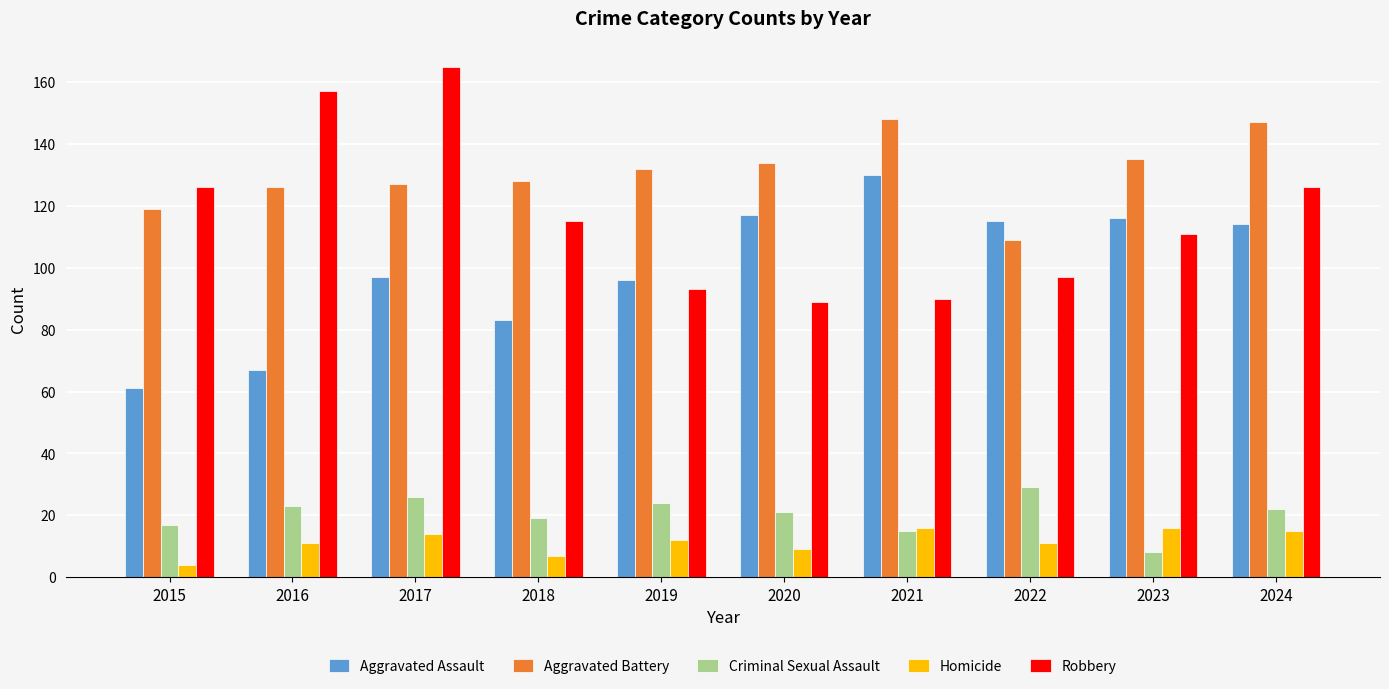

Which series has the largest total across all categories?

Aggravated Battery